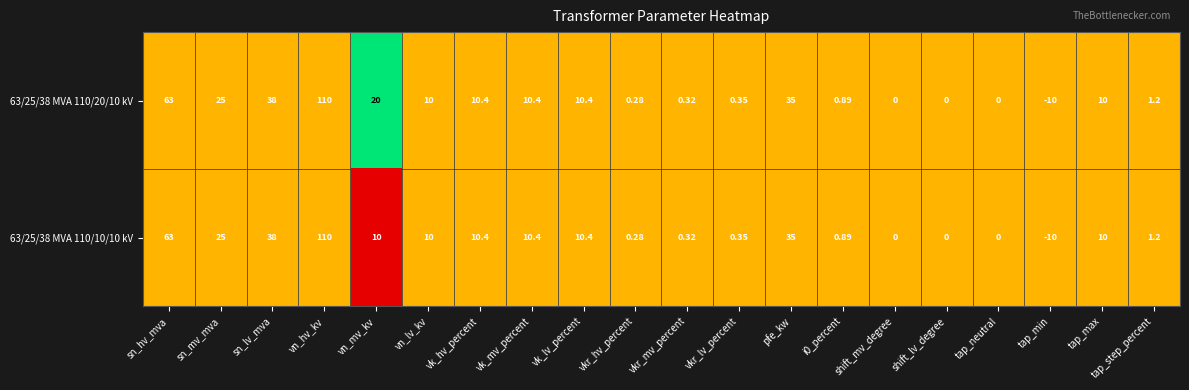

At which label is 63/25/38 MVA 110/20/10 kV closest to 50?

sn_lv_mva